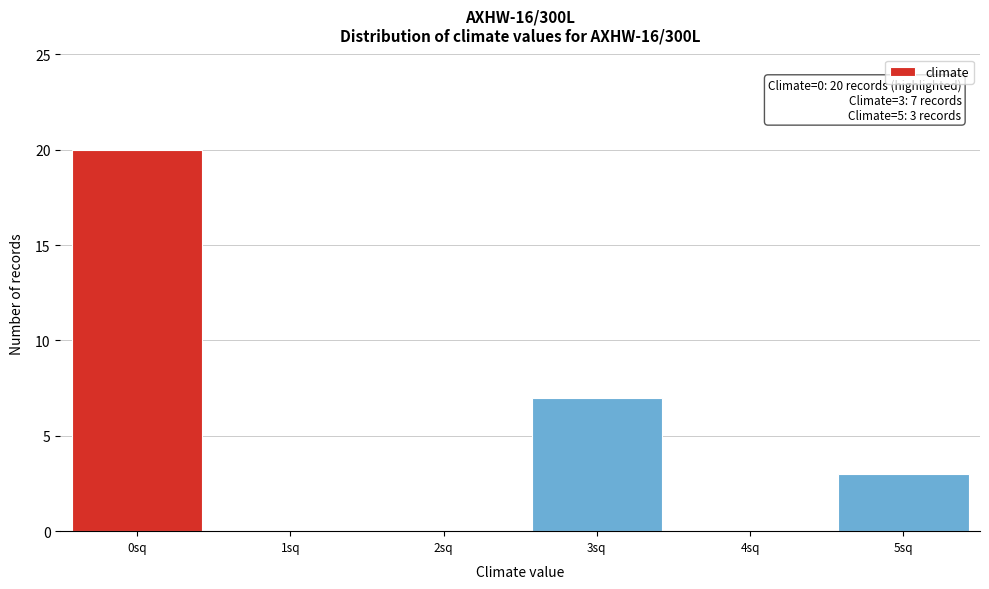

Reading left to right, what are all the values shown in this chart?

0sq=20	1sq=0	2sq=0	3sq=7	4sq=0	5sq=3